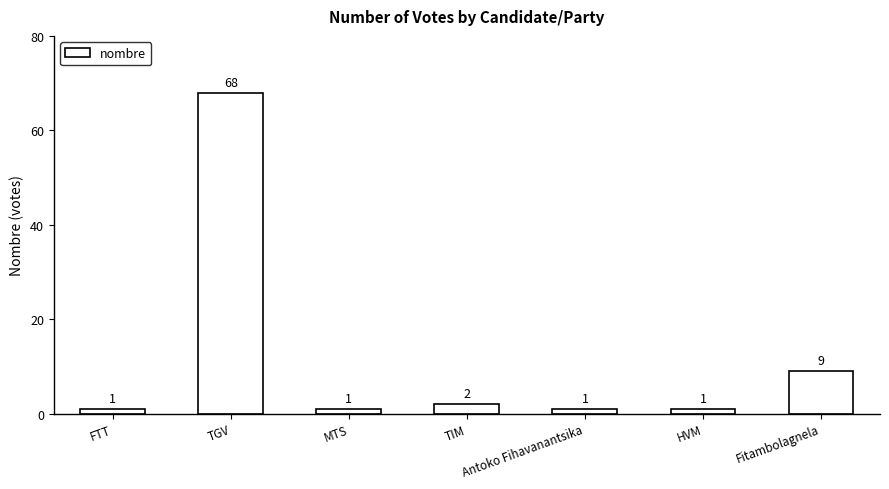

Reading left to right, list all the values displayed in this chart.

FTT=1	TGV=68	MTS=1	TIM=2	Antoko Fihavanantsika=1	HVM=1	Fitambolagnela=9